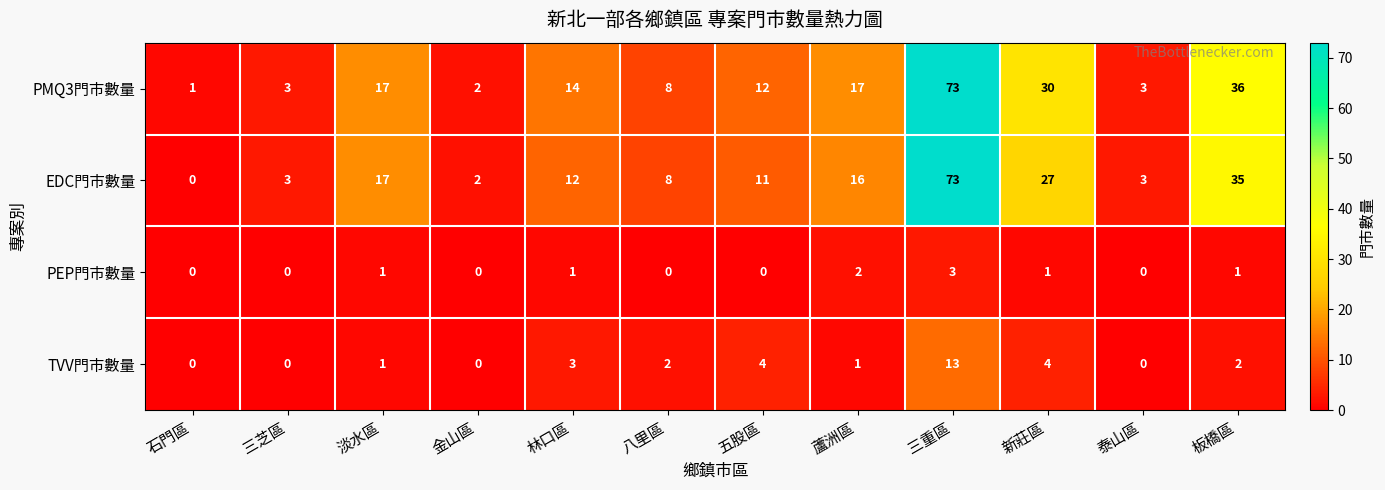

What is the greatest value displayed?

73